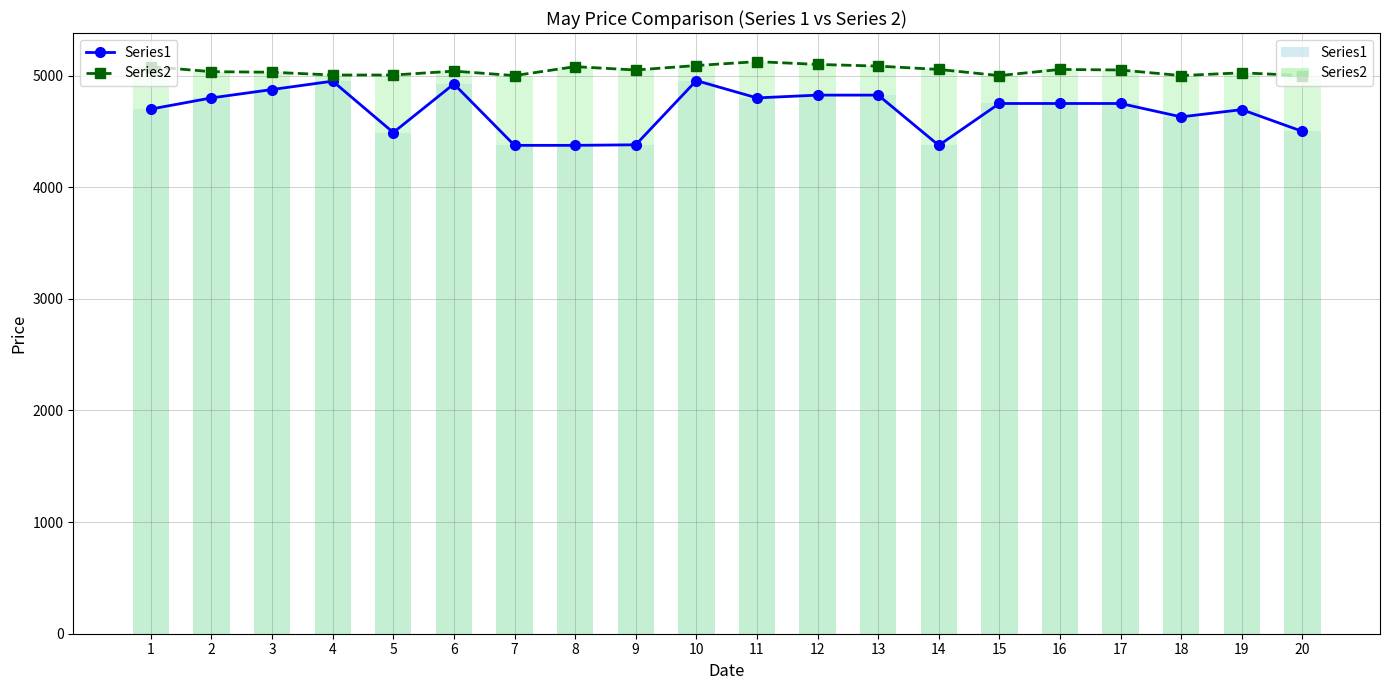

What is the value of the Series1 bar at the 14th from the left?

4375